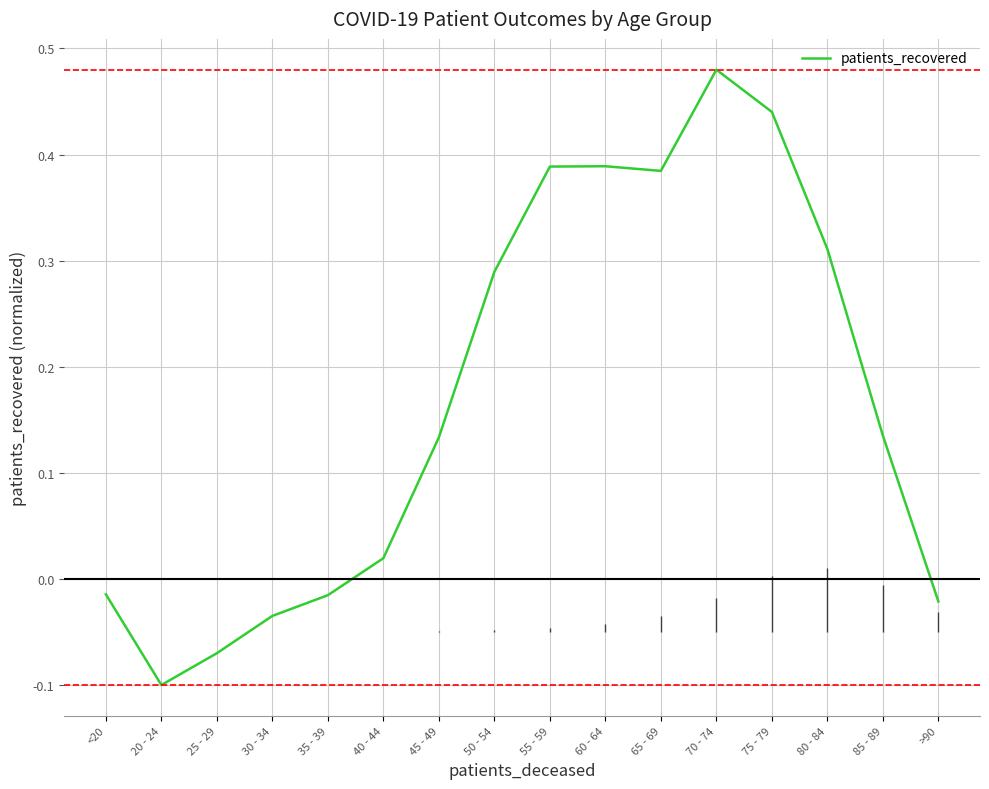

How many points are higher than both their immediate neighbors (excluding endpoints)?

2